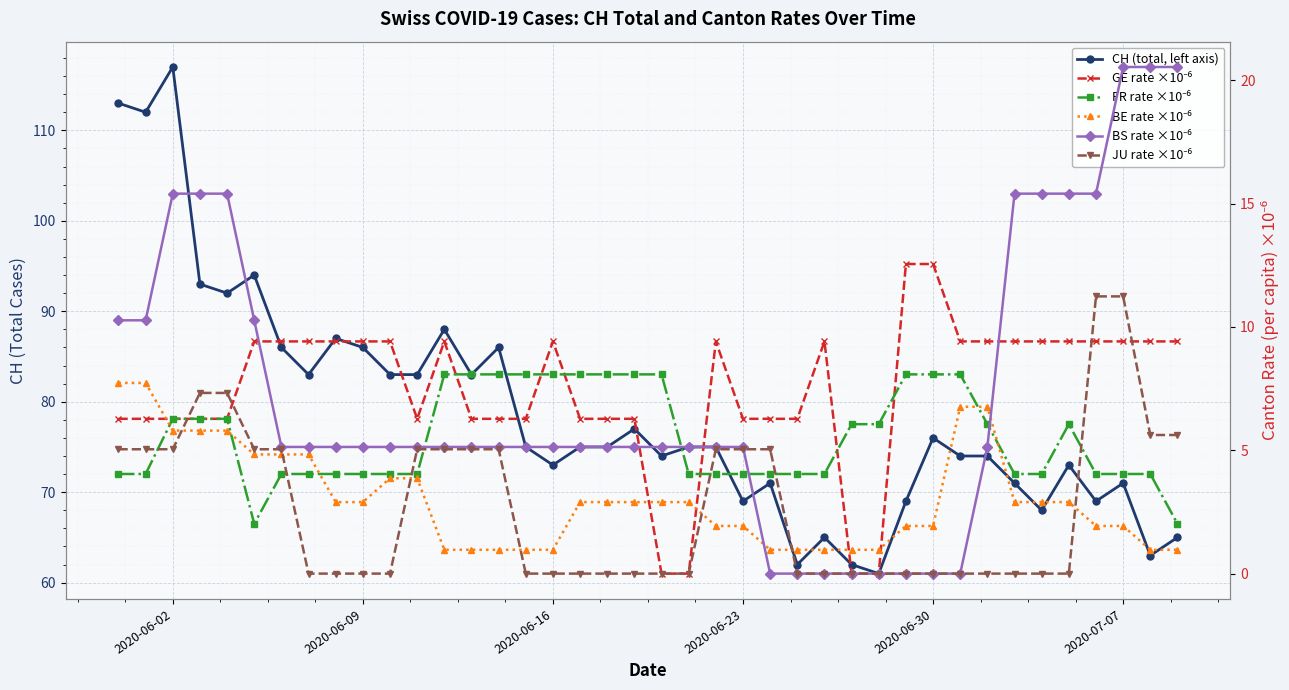

What is the difference between the second highest and minimum values in the GE rate ×10⁻⁶ series?

12.6